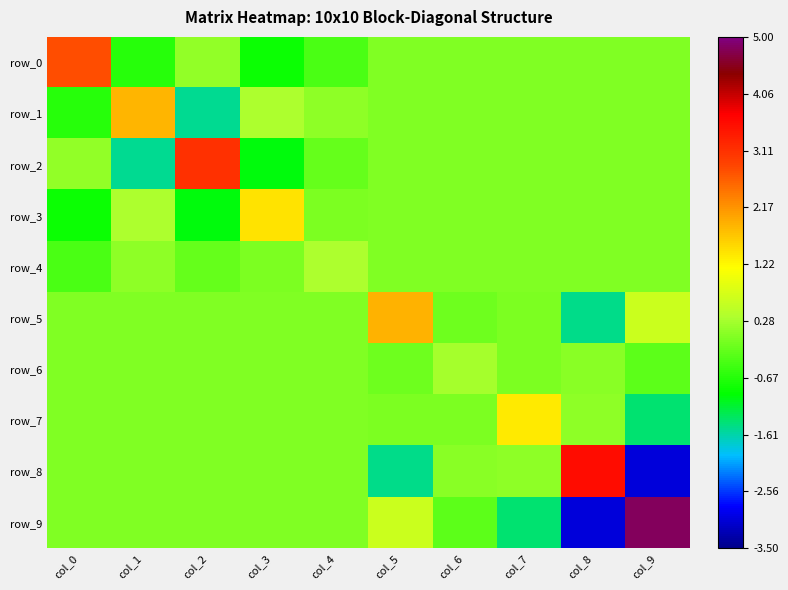

Between col_3 and col_5, which series saw the biggest shift?

row_5